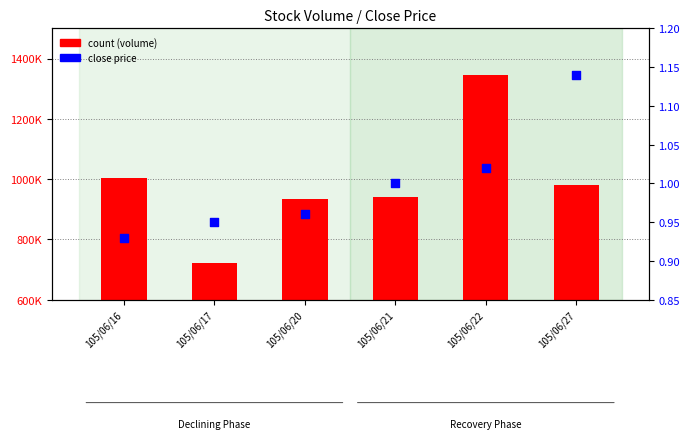

At how many categories does at least one series exceed 687934?

6